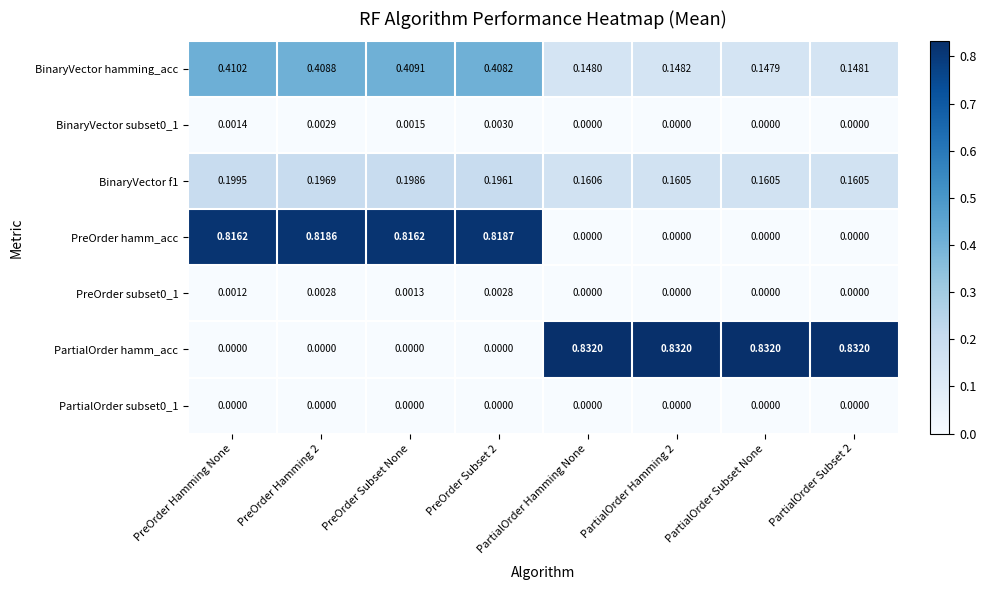

Which series has the widest spread of values?

PartialOrder hamm_acc